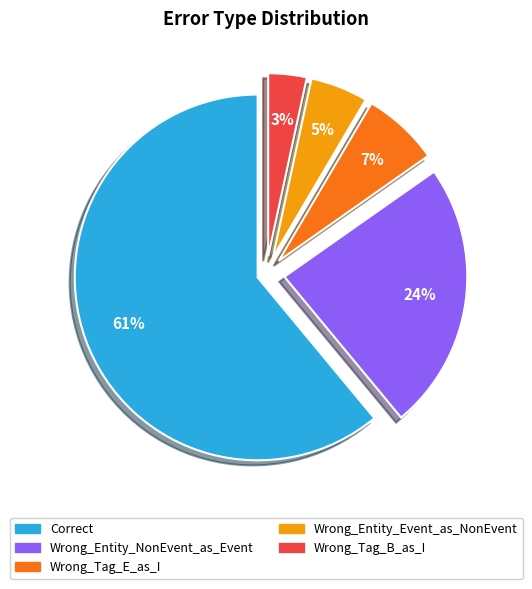

Count the number of slices in the pie.

5